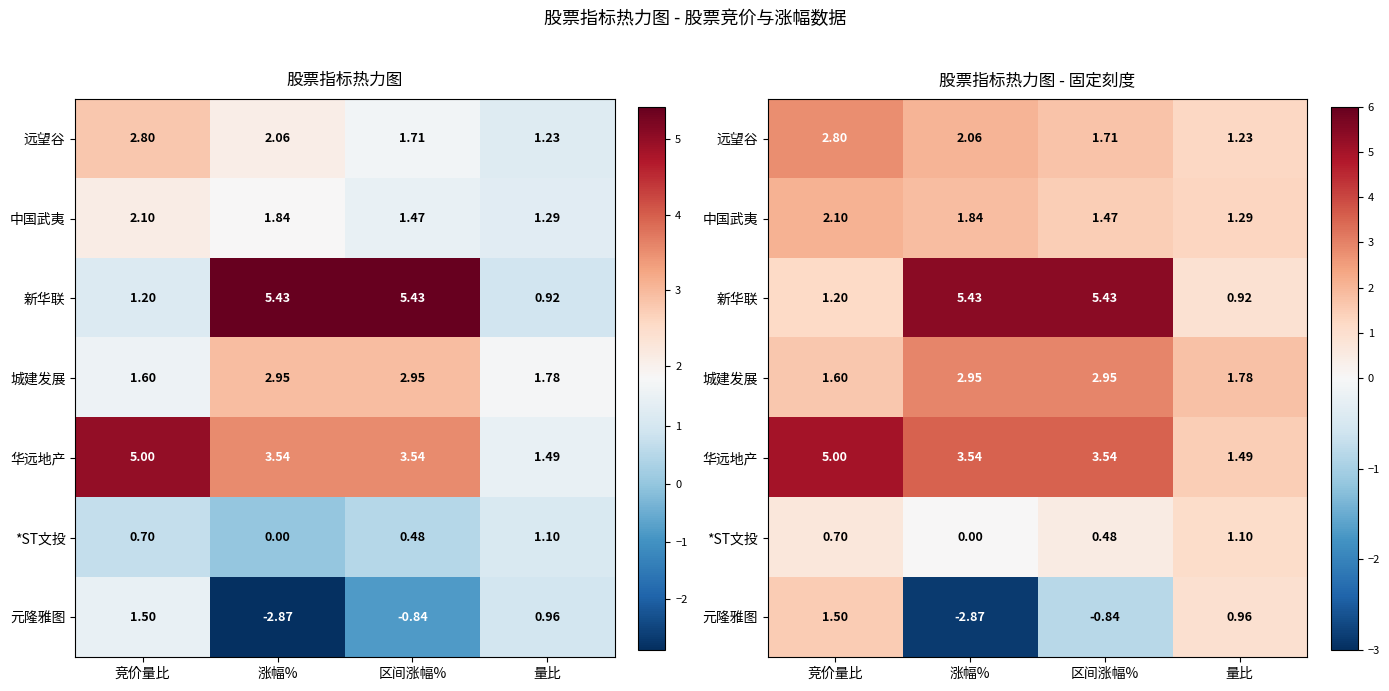

The value of 远望谷 at 区间涨幅% is 2.3. True or false?

False